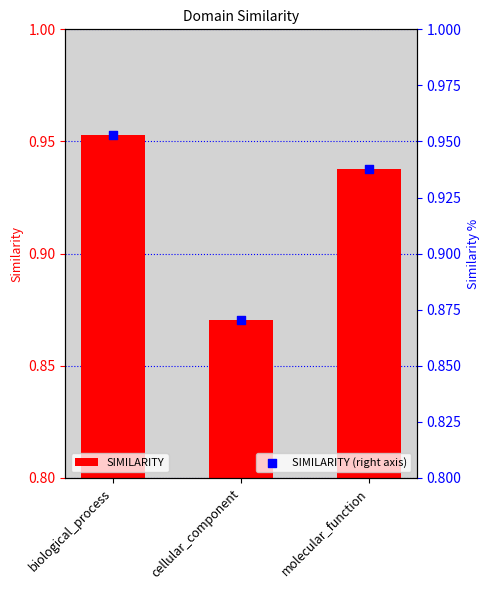

At which category is the sum across all series the highest?

biological_process